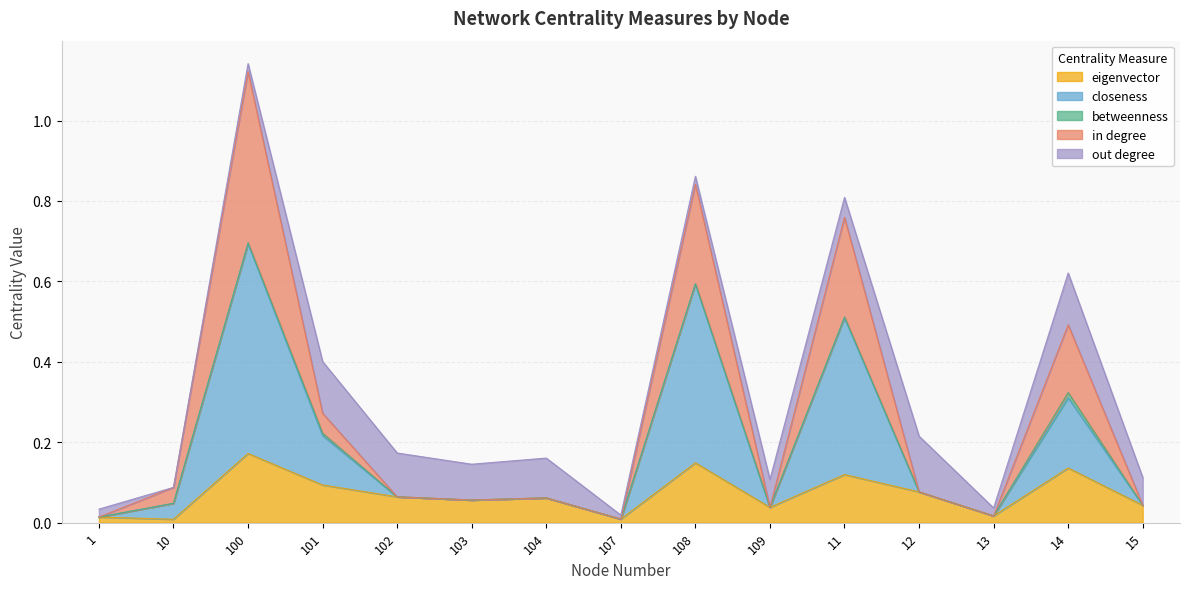

True or false: eigenvector and in_degree intersect in this chart.

False